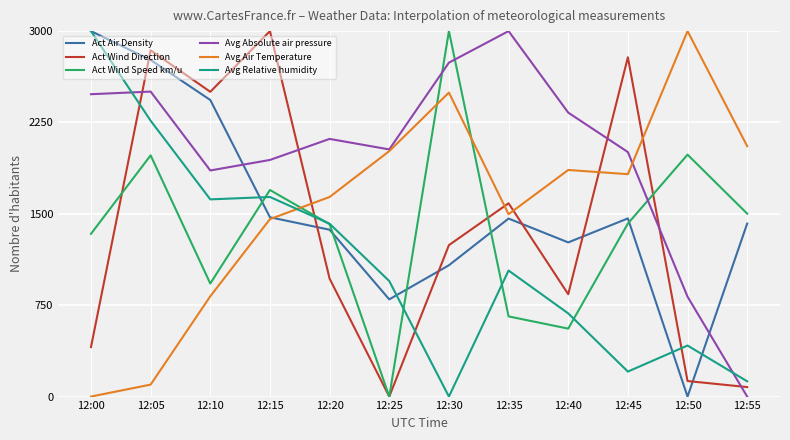

Does the chart display data point markers on the line(s)?

No